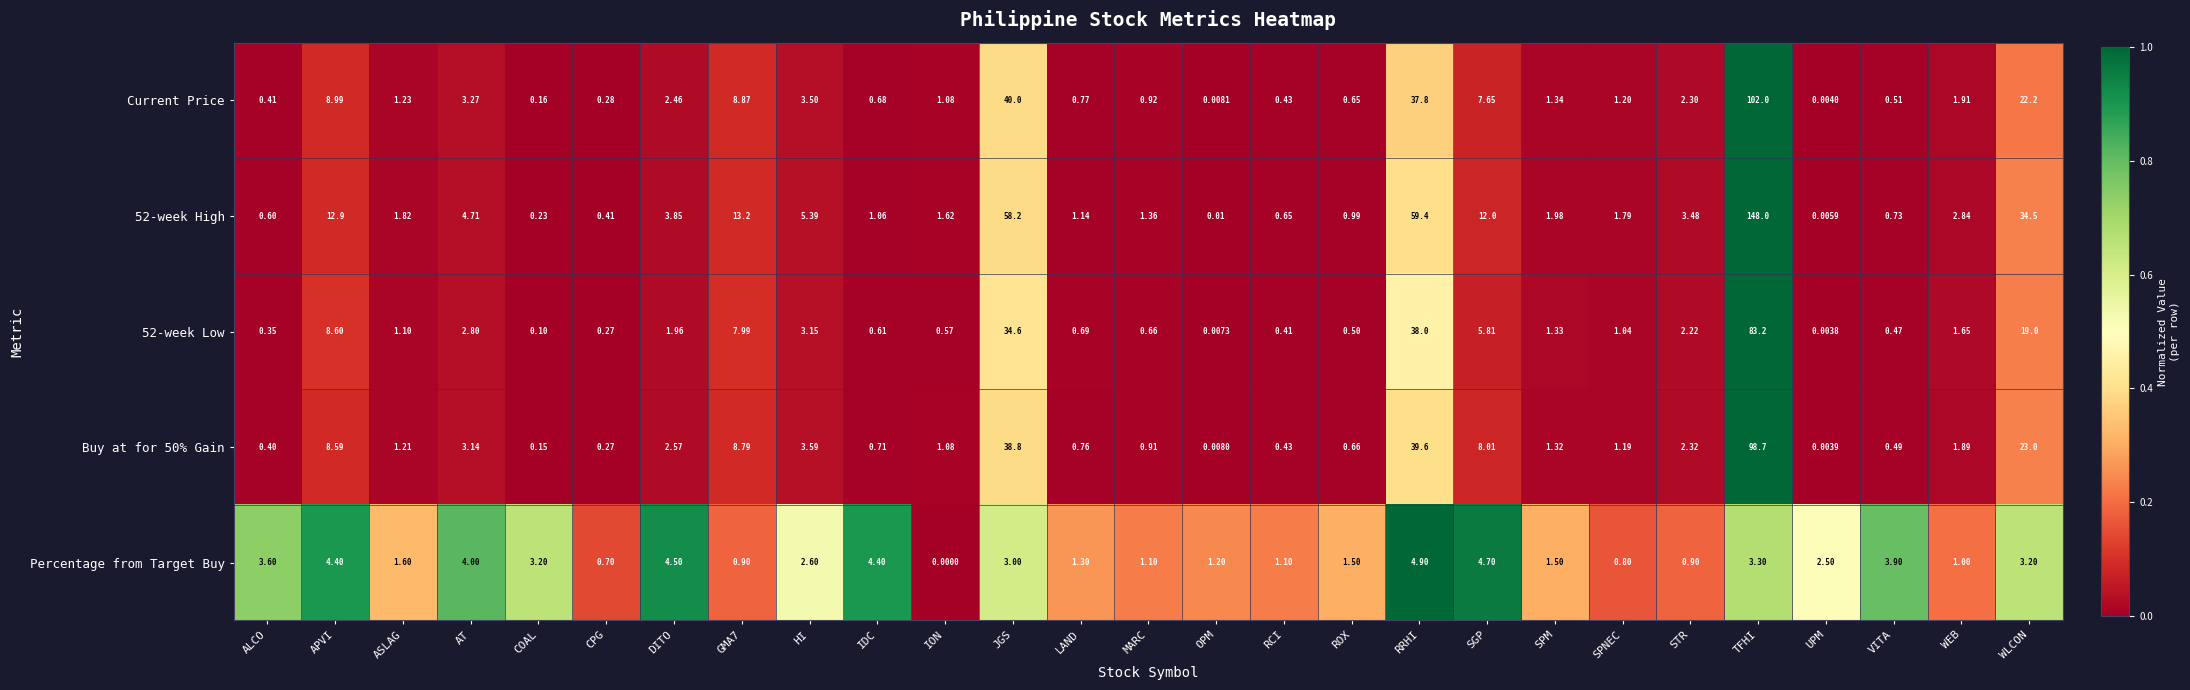

At which label does Buy at for 50% Gain reach its peak?

TFHI